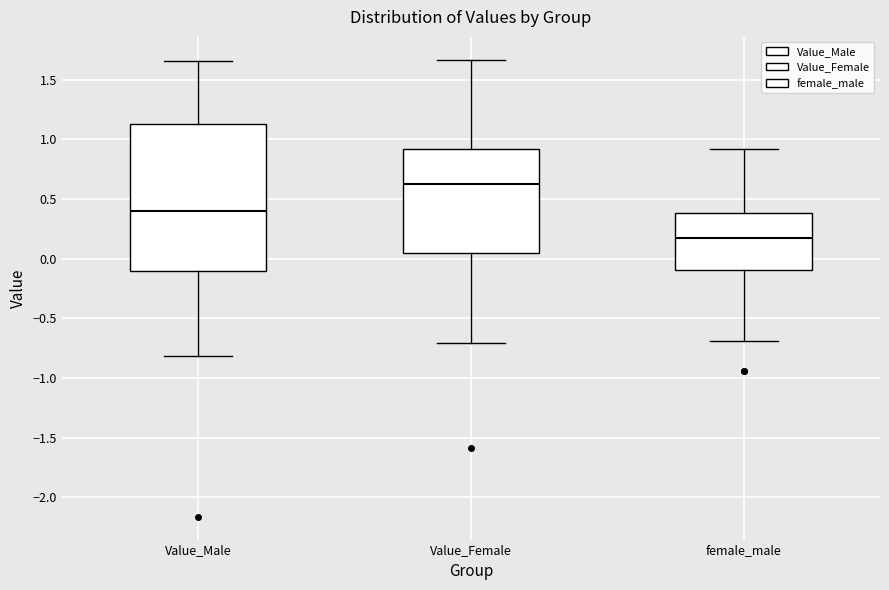

Comparing the boxes themselves (not the whiskers), which one is the tallest?

Value_Male